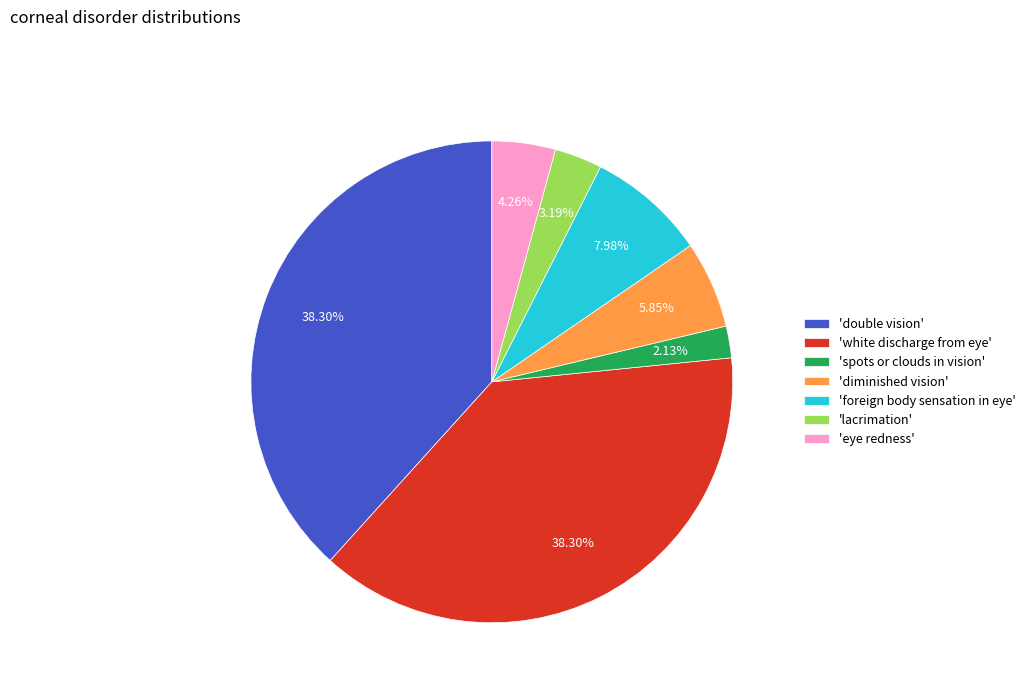

Count the number of slices in the pie.

7